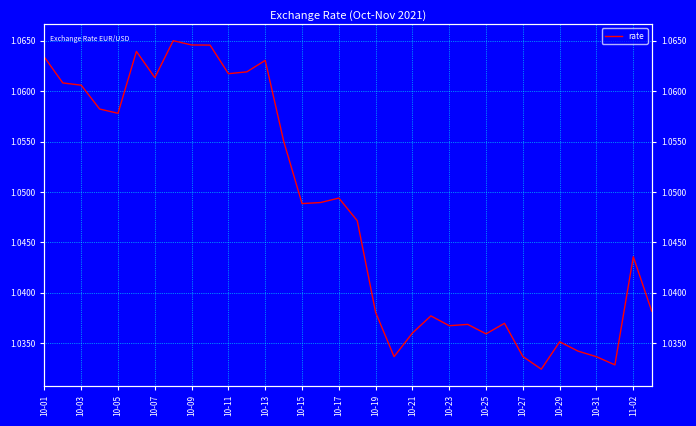

What is the average value?

1.0